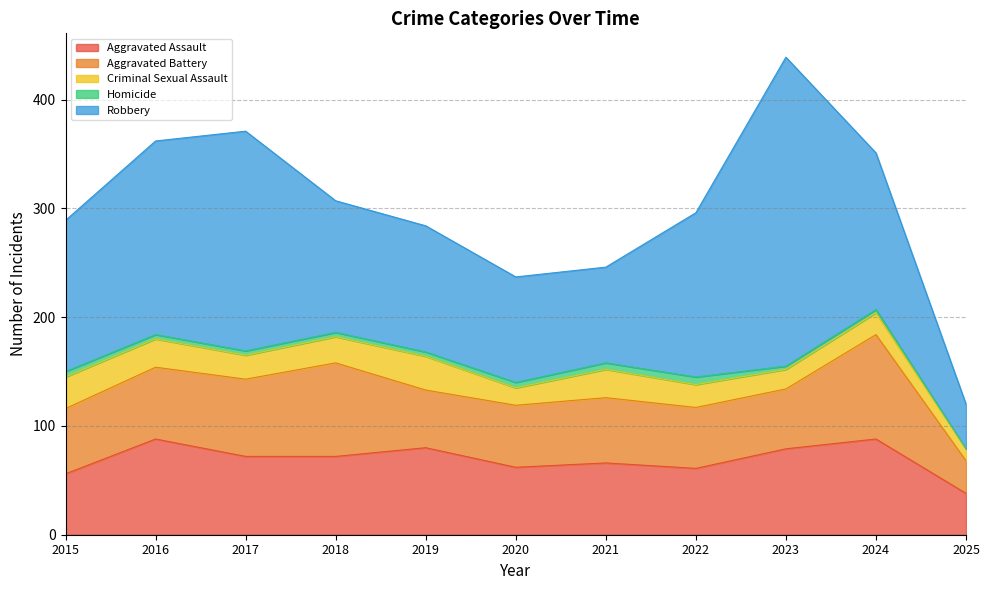

What is the difference between the highest and lowest values at 2025?

41